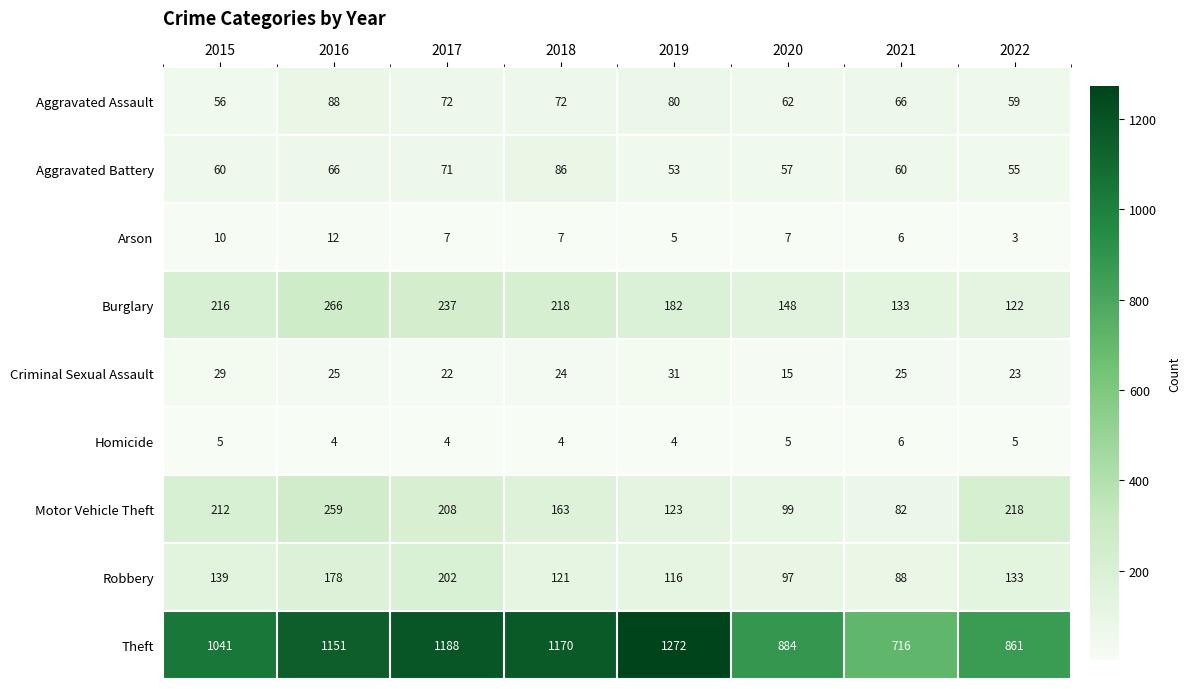

Between 2015 and 2019, which series saw the biggest shift?

Theft